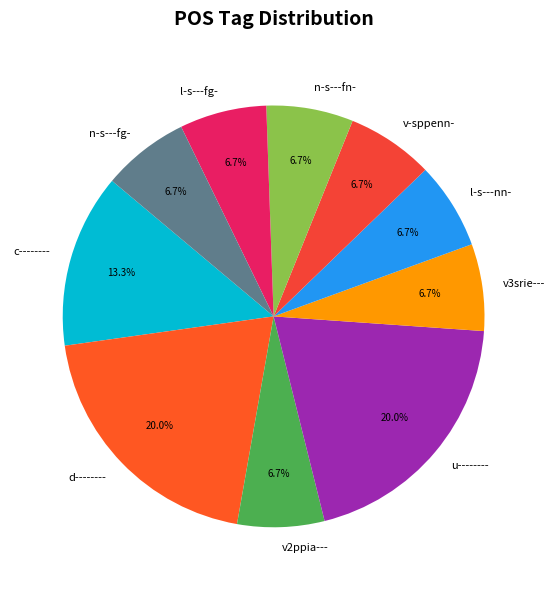

How much of the chart is everything except v2ppia---?

93.3%